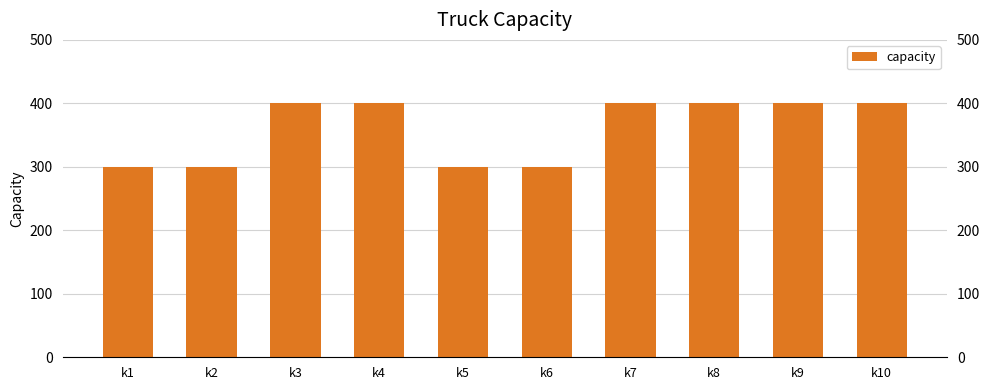

What is the difference between the maximum and minimum values?

100